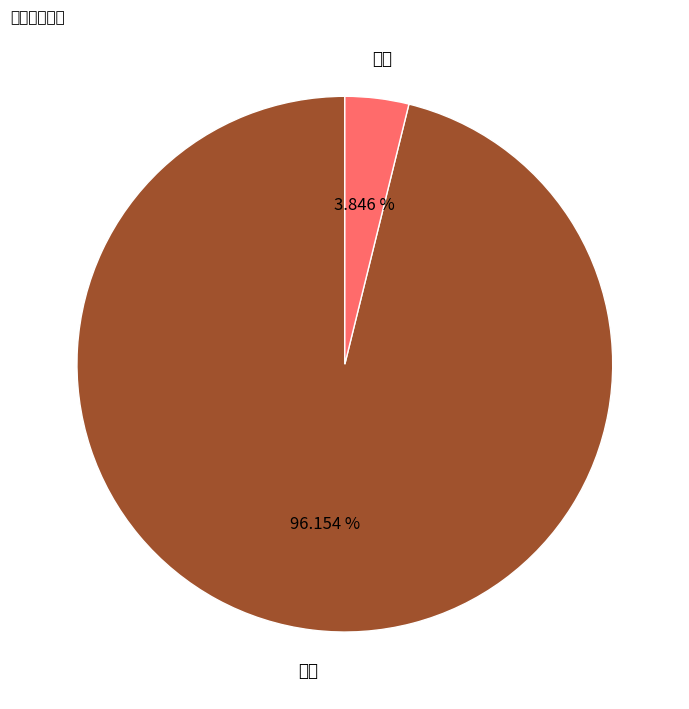

Rank the categories by value from lowest to highest.

礼金, 工资